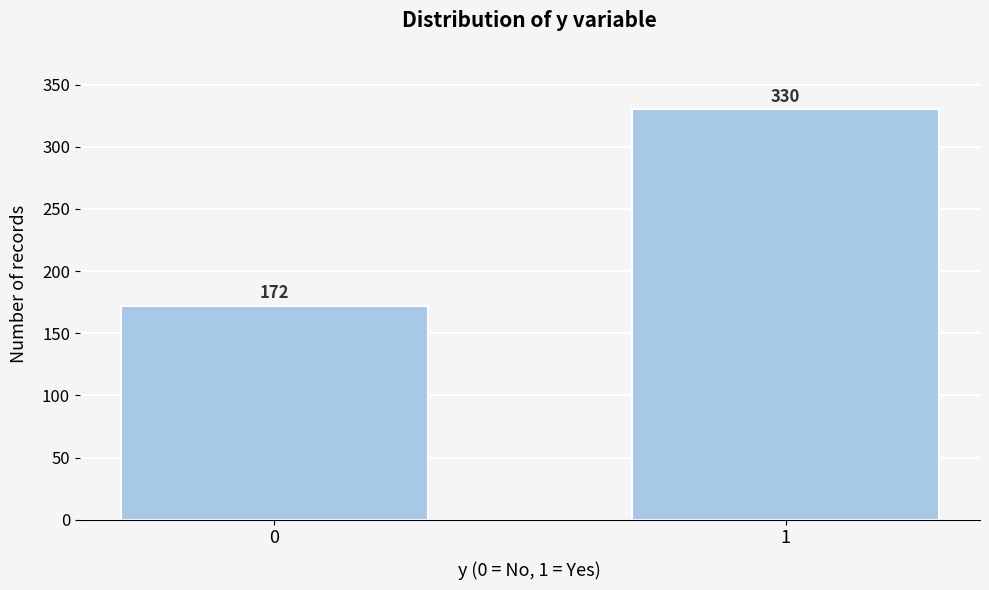

Reading right to left, what are all the values shown in this chart?

330	172